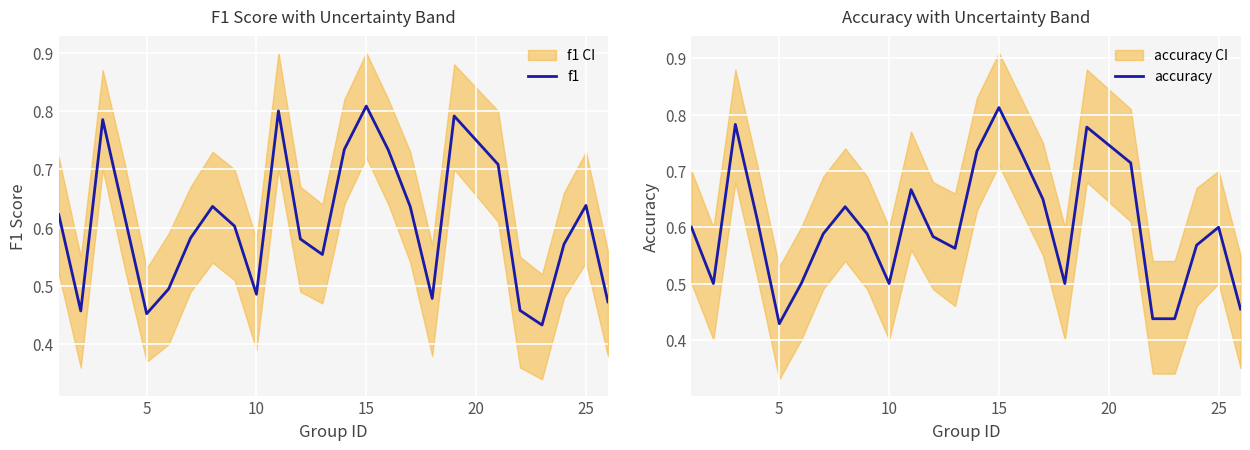

At which label does accuracy reach its peak?

15